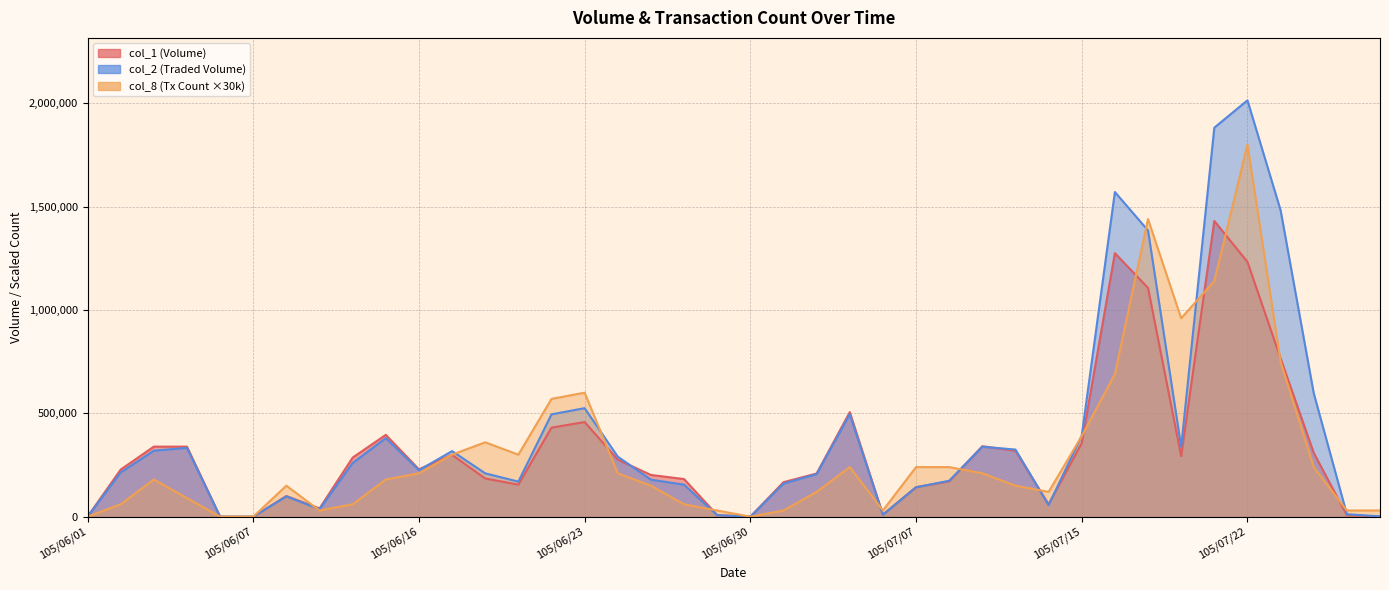

What is the total value across all series at 26?

584880